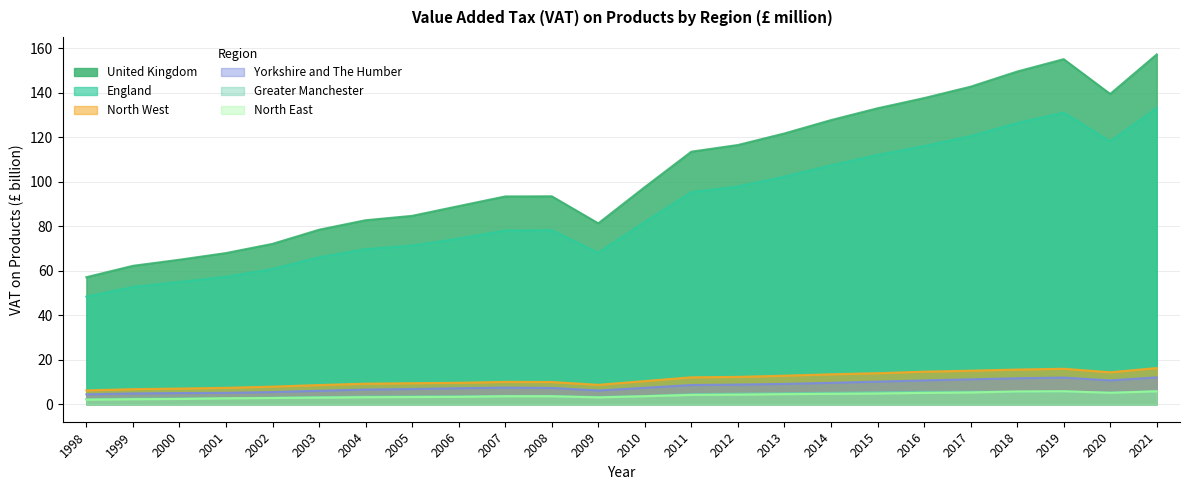

Which series has the widest spread of values?

United Kingdom